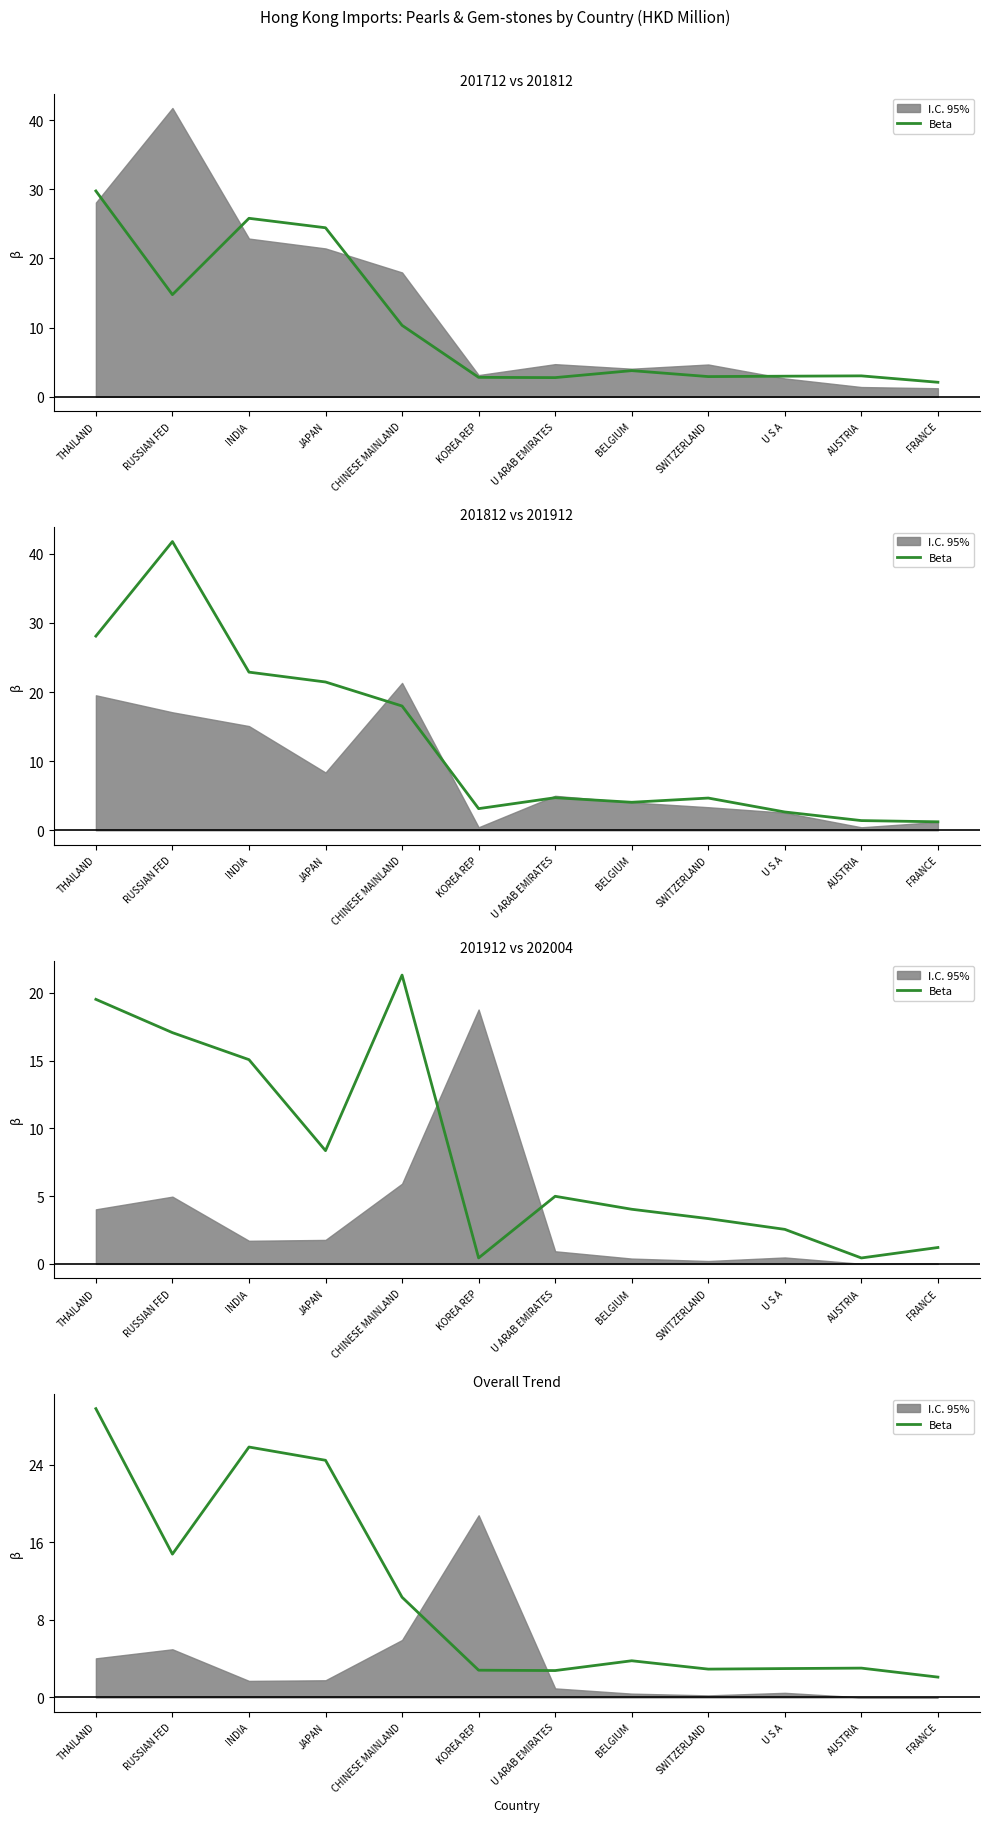

Rank the categories by value from highest to lowest.

THAILAND, INDIA, JAPAN, RUSSIAN FED, CHINESE MAINLAND, BELGIUM, AUSTRIA, U S A, SWITZERLAND, KOREA REP, U ARAB EMIRATES, FRANCE